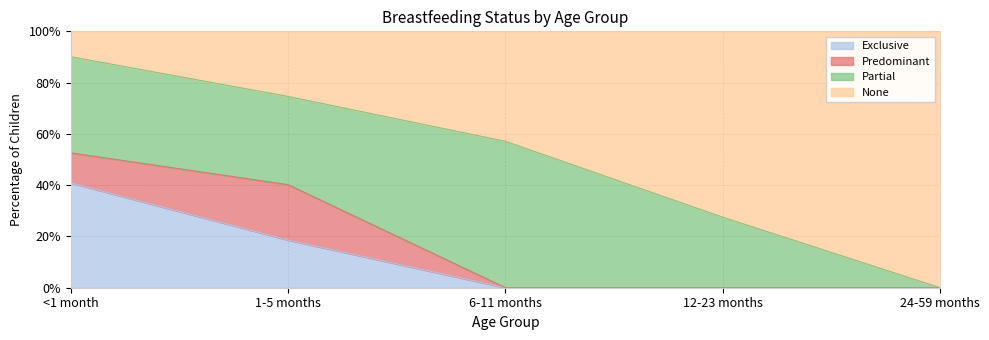

The Exclusive series shows 0.0 at 6-11 months. True or false?

True